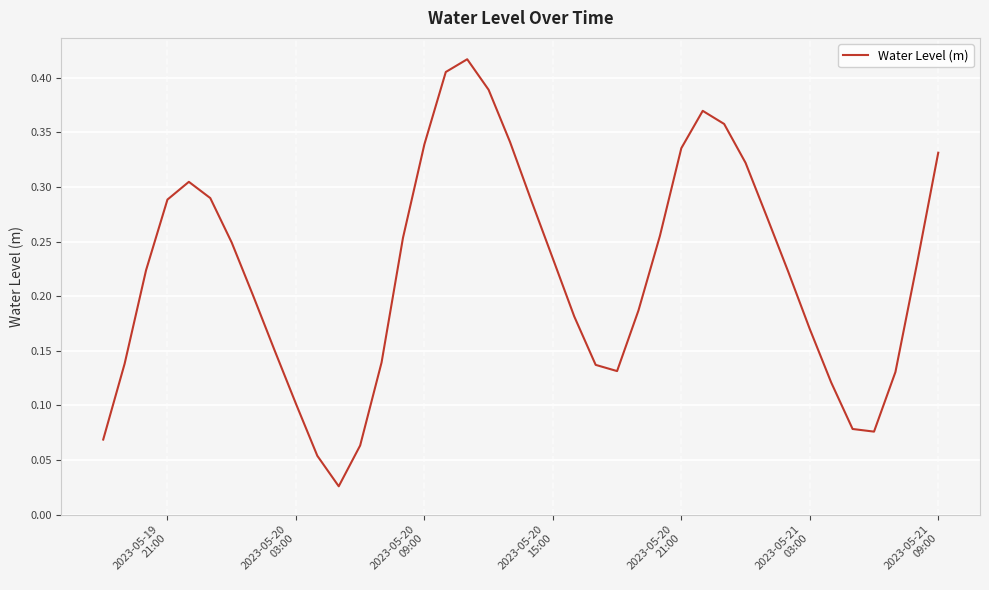

Is this an area chart (filled region under the line)?

No